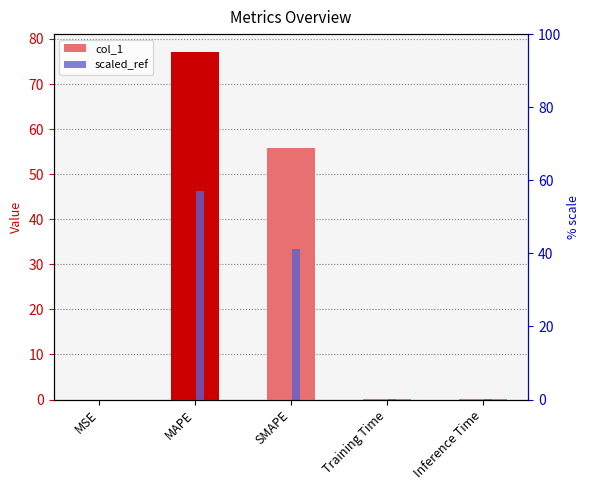

Which series changed the most between MSE and SMAPE?

col_1